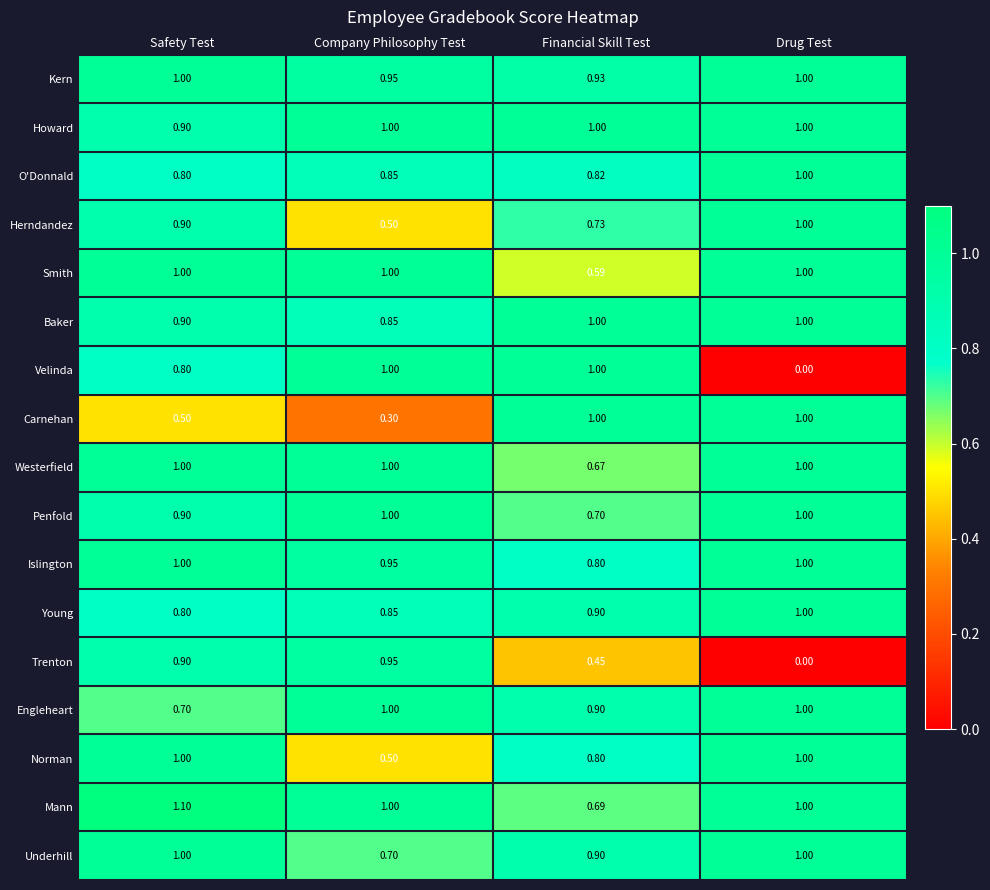

Which series changed the most between Company Philosophy Test and Financial Skill Test?

Carnehan